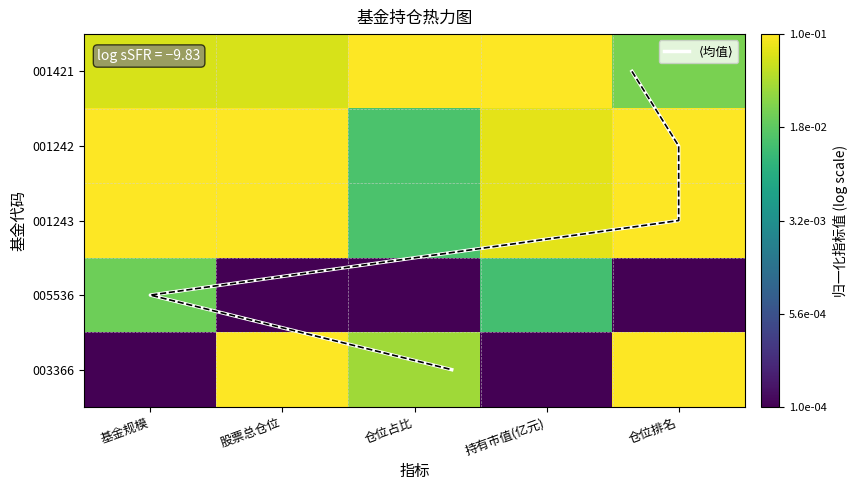

Which series has the largest total across all categories?

⟨均值⟩